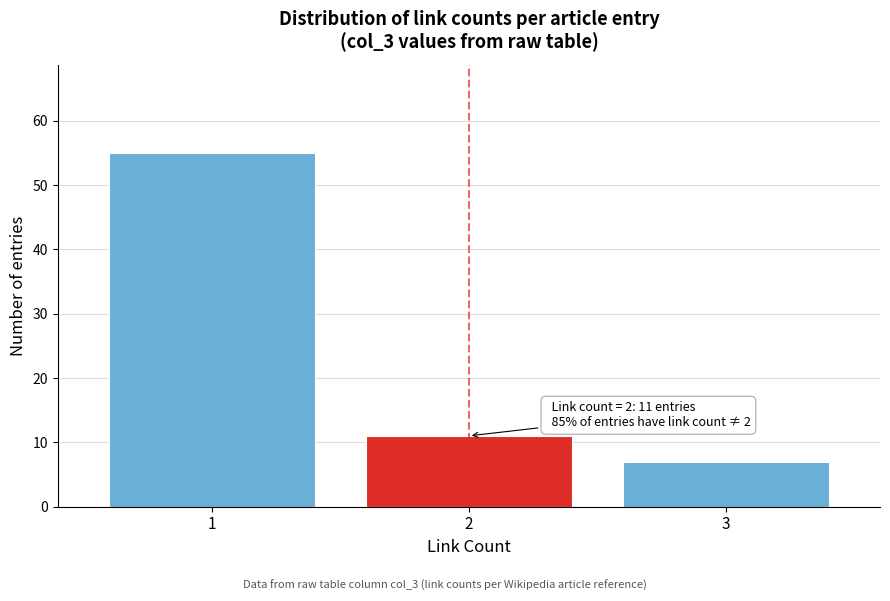

Reading right to left, extract all data points from this chart.

7	11	55